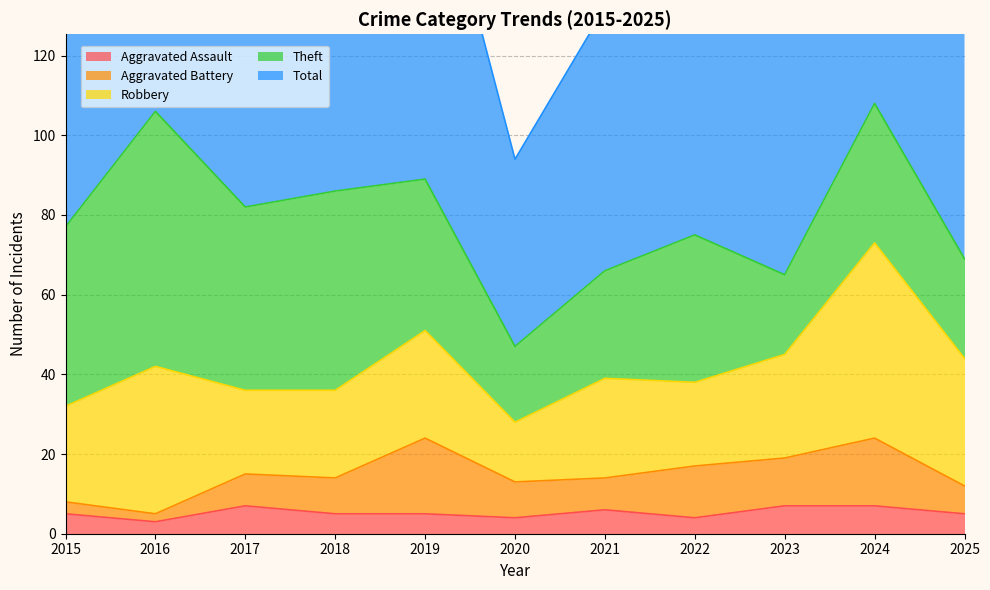

How many series are shown in this chart?

5